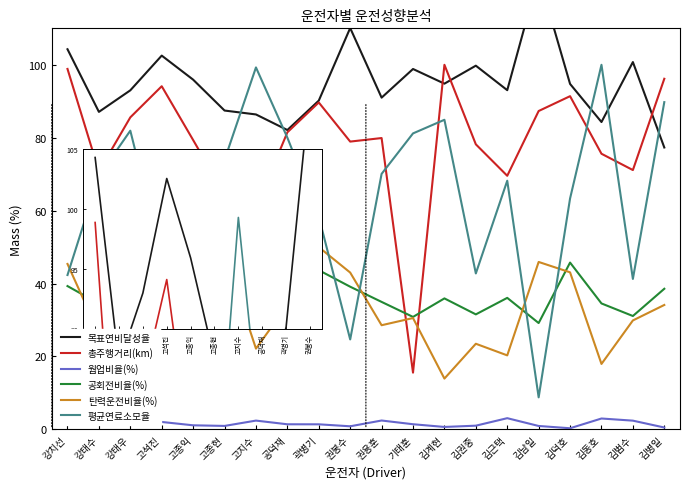

What position from the right is 고석진?

17